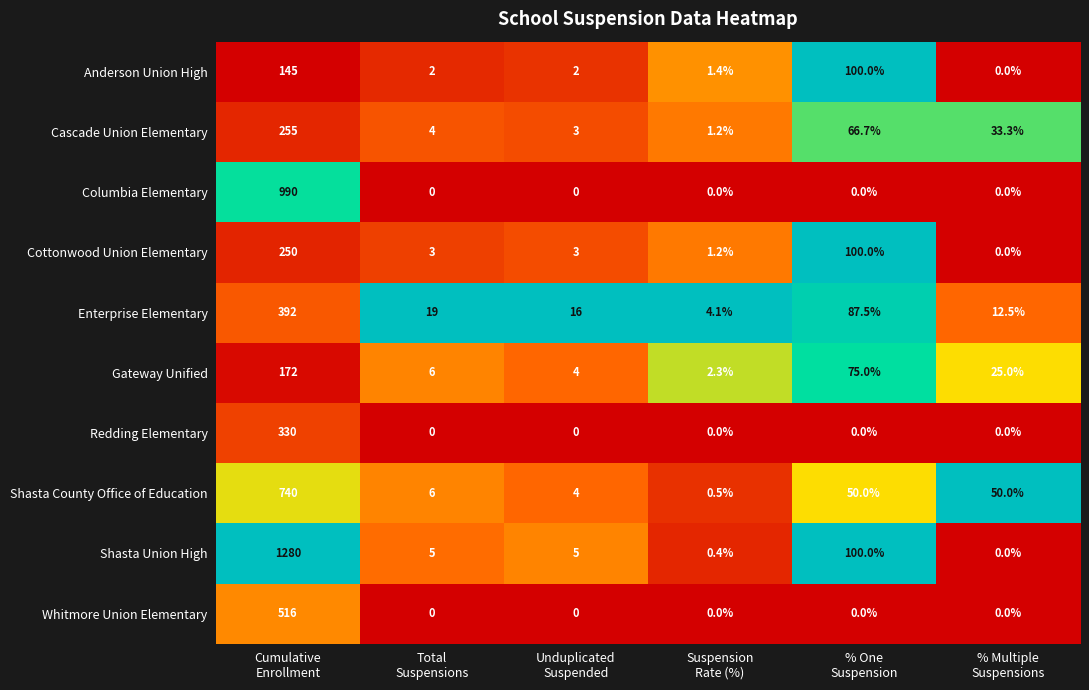

What is the highest value of the Cascade Union Elementary series?

255.0